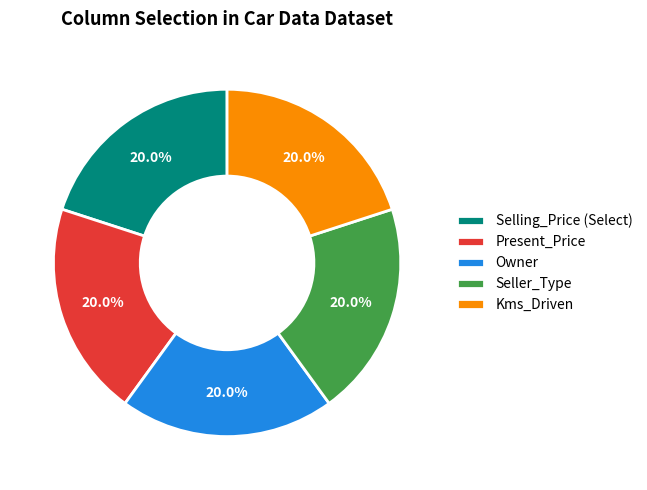

To the nearest percent, what is the difference between the largest and smallest slice percentages?

0%